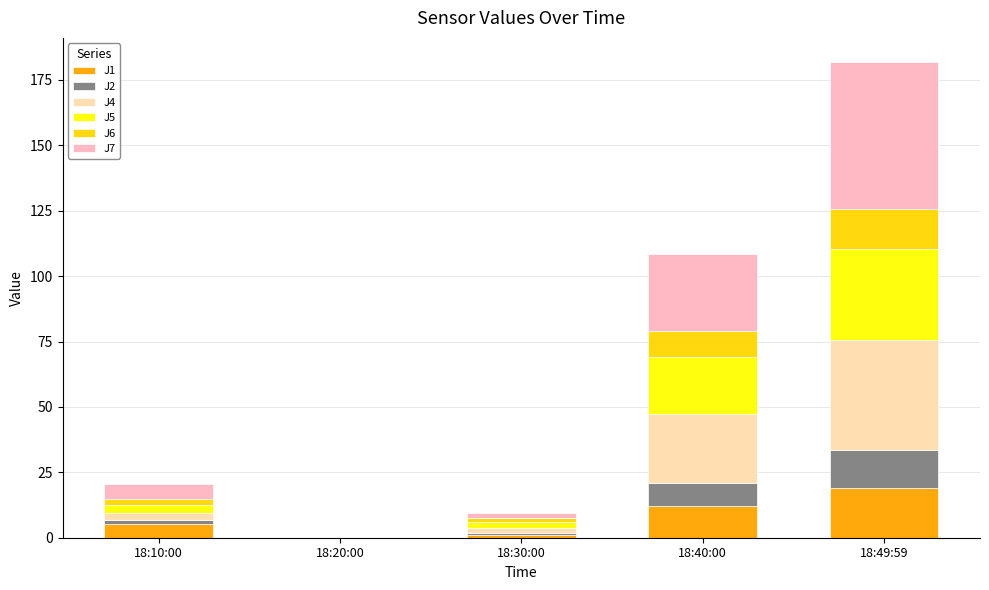

Reading right to left, list the values for the J1 series.

18:49:59=19.2	18:40:00=12.0	18:30:00=0.9	18:20:00=0.0	18:10:00=5.2